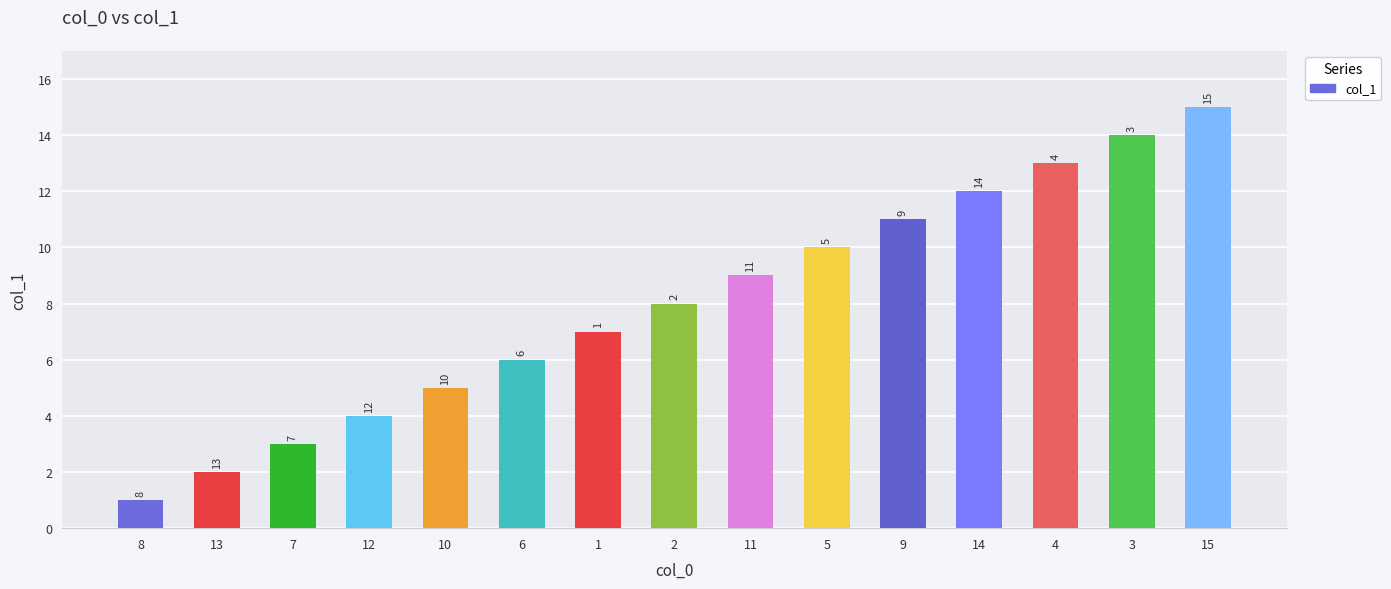

Reading left to right, transcribe all the data shown in this chart.

8=1	13=2	7=3	12=4	10=5	6=6	1=7	2=8	11=9	5=10	9=11	14=12	4=13	3=14	15=15